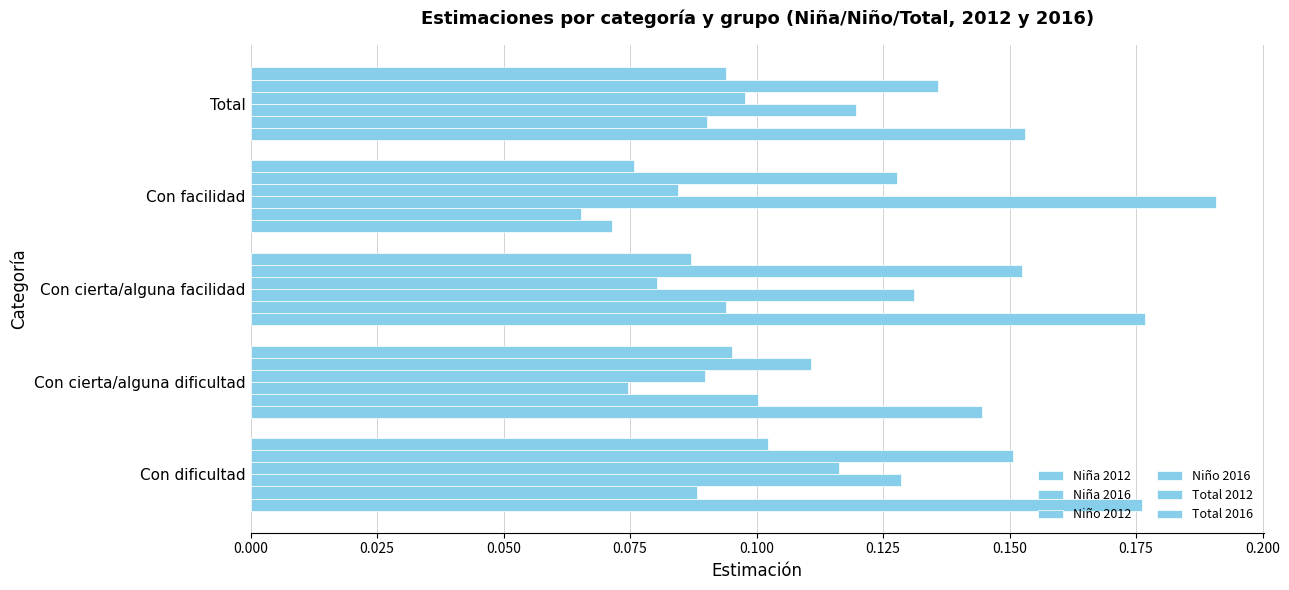

How many Niña 2012 values are between 0 and 1?

5